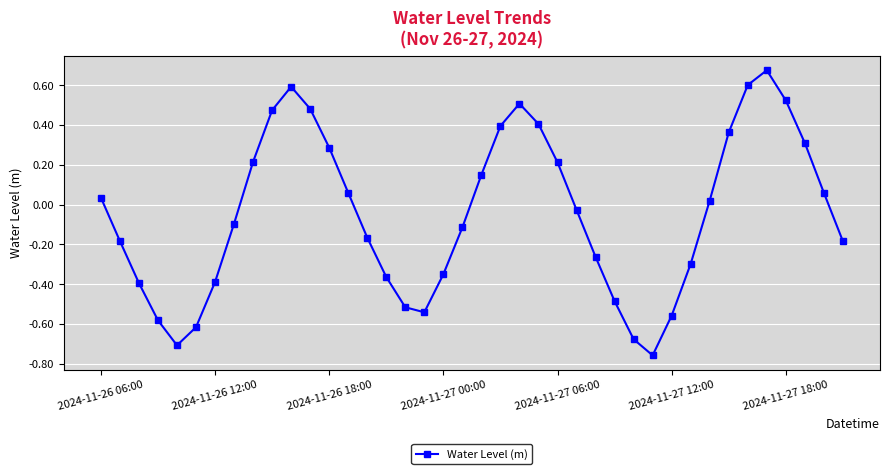

Is this an area chart (filled region under the line)?

No